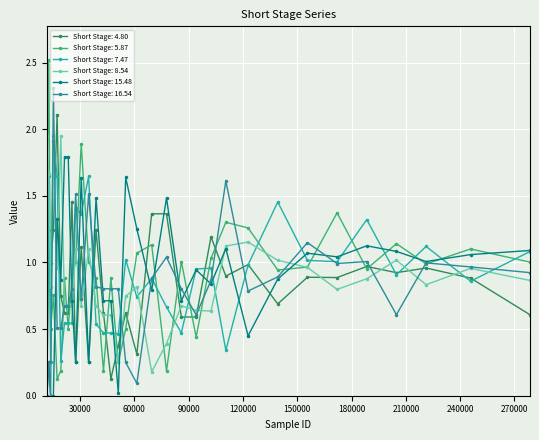

True or false: Short Stage: 7.47 has more than 1 points higher than both neighbors.

True